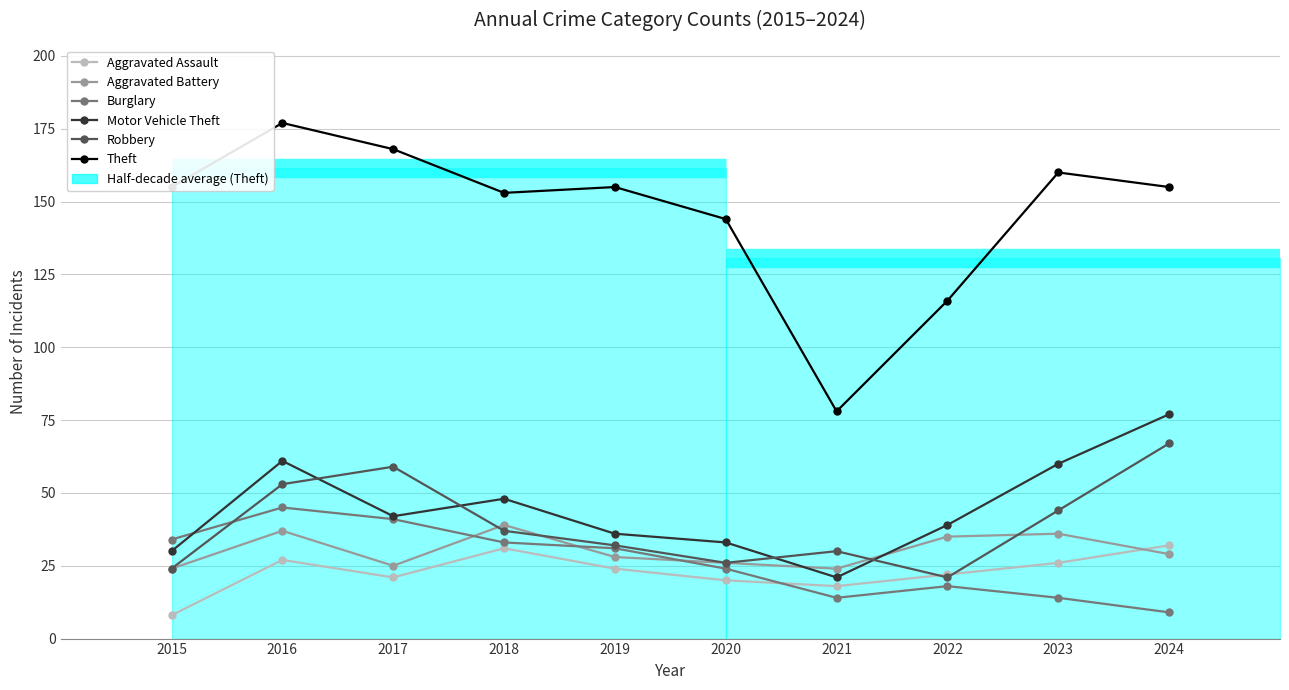

What is the difference between the second highest and second lowest values in the Robbery series?

35